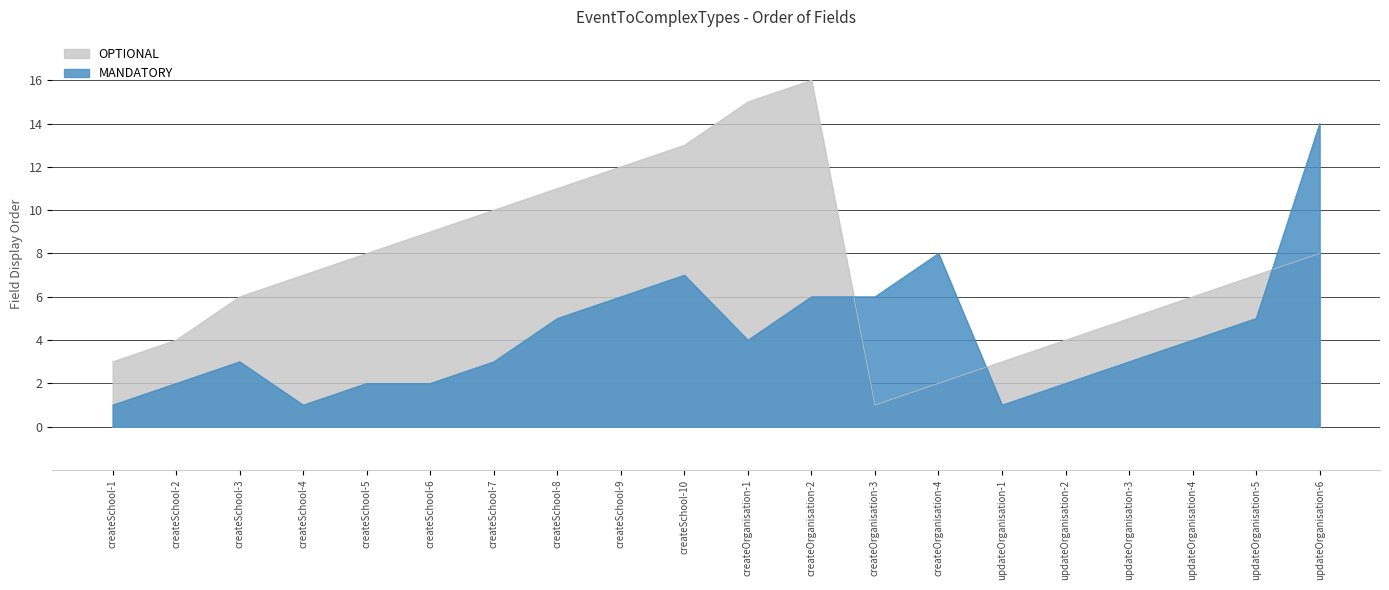

What is the difference between the second highest and minimum values in the OPTIONAL series?

14